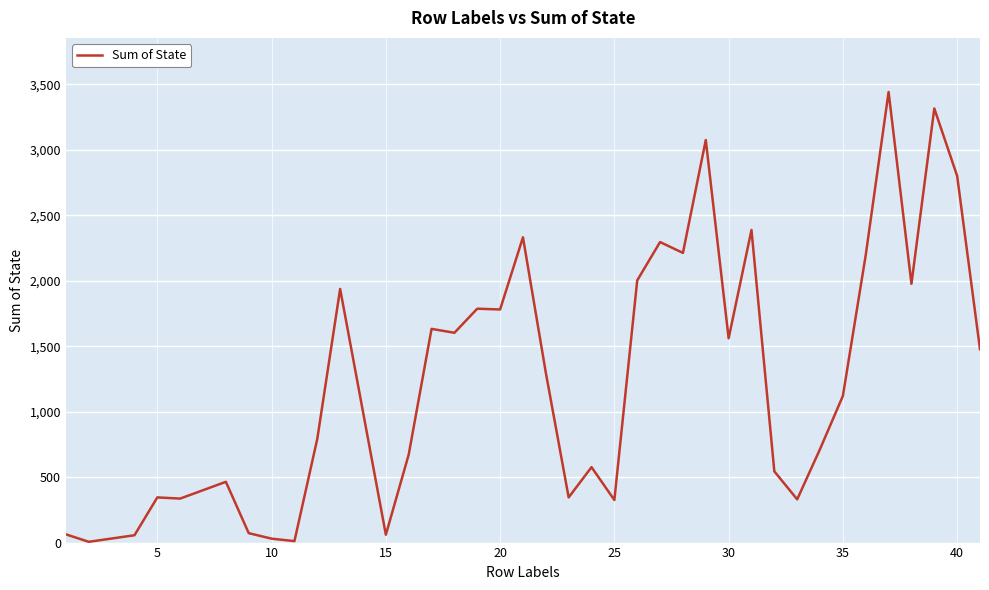

What is the maximum value shown in the chart?

3441